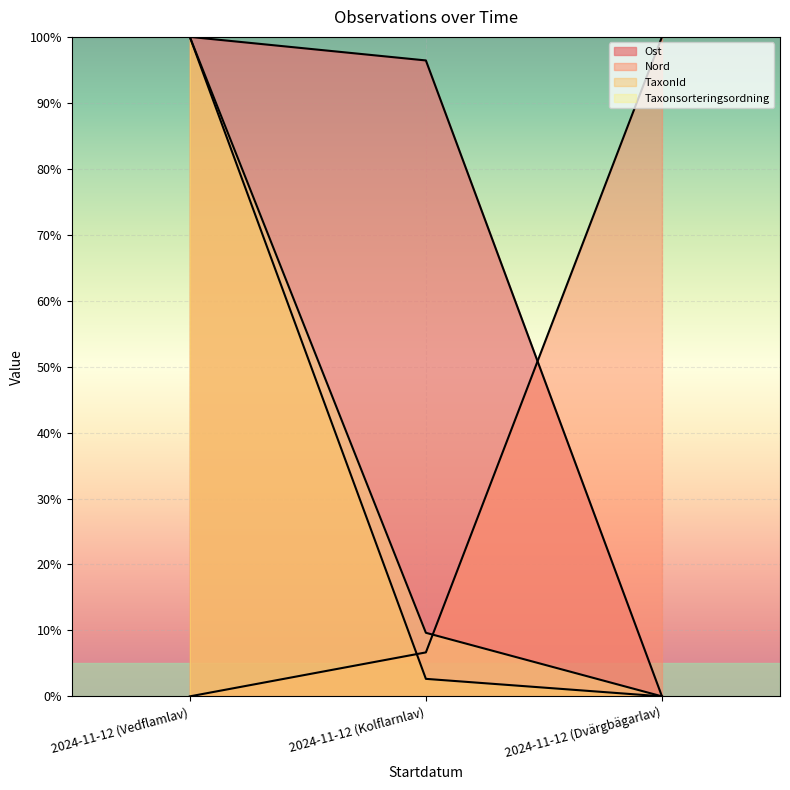

What are all the series names shown in the legend?

Ost, Nord, TaxonId, Taxonsorteringsordning